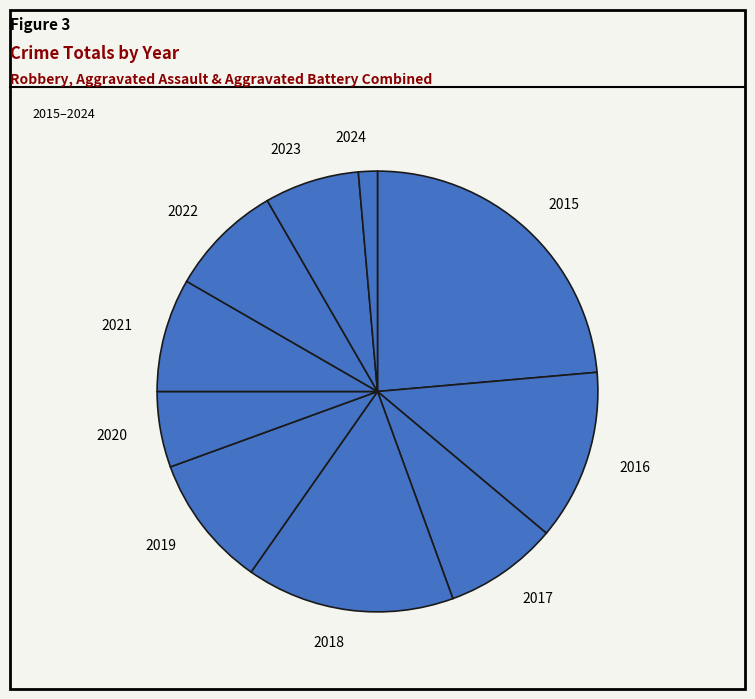

What is the largest slice in the pie chart?

2015